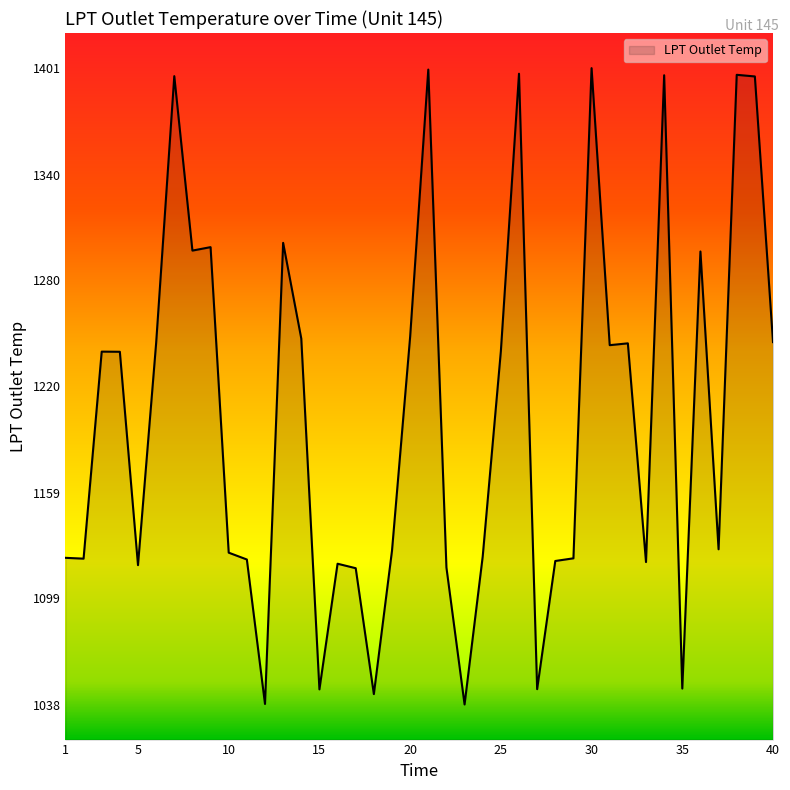

How many lines are shown in the chart?

1